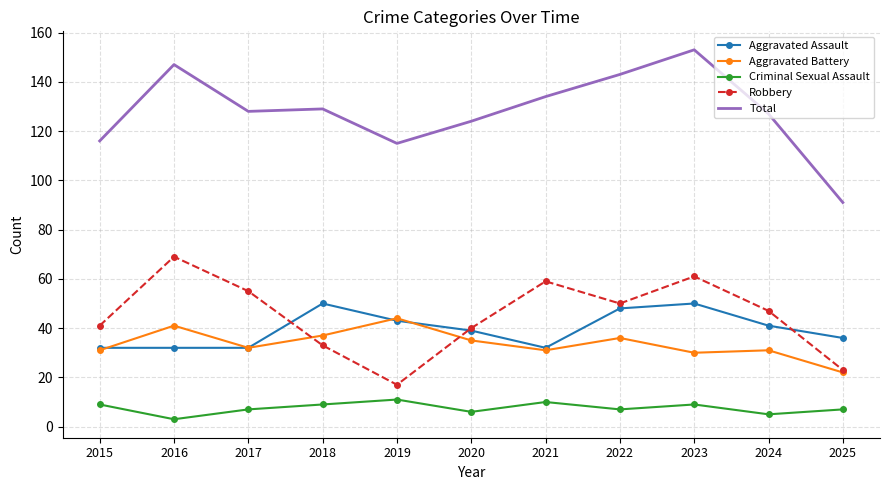

True or false: Criminal Sexual Assault and Robbery cross at least once.

False